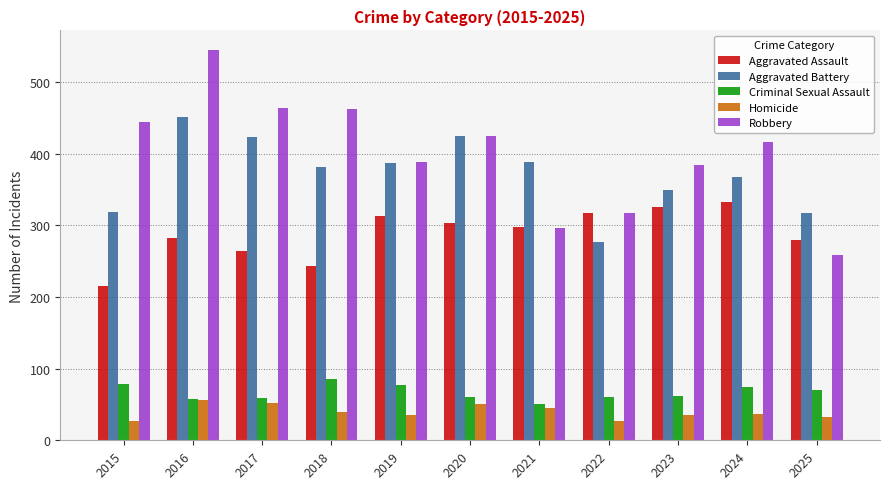

How many data points does each series have?

11